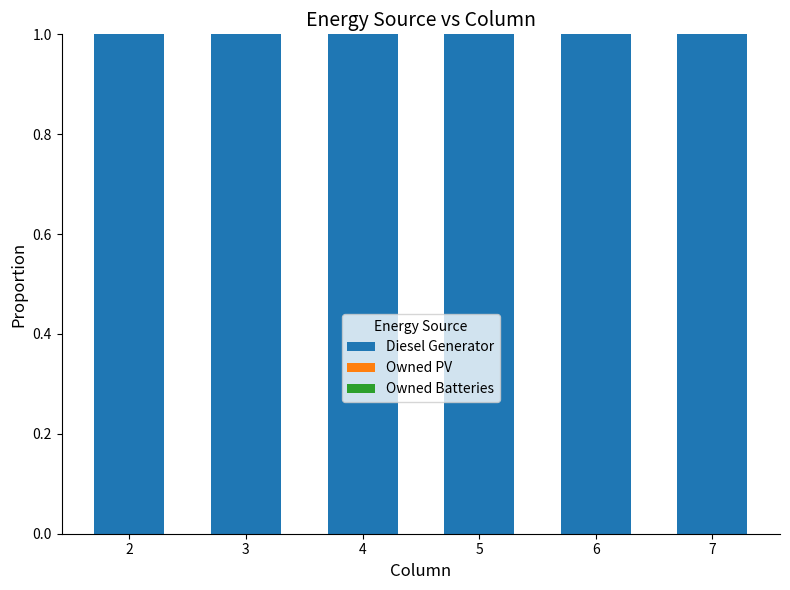

What is the greatest value displayed?

1